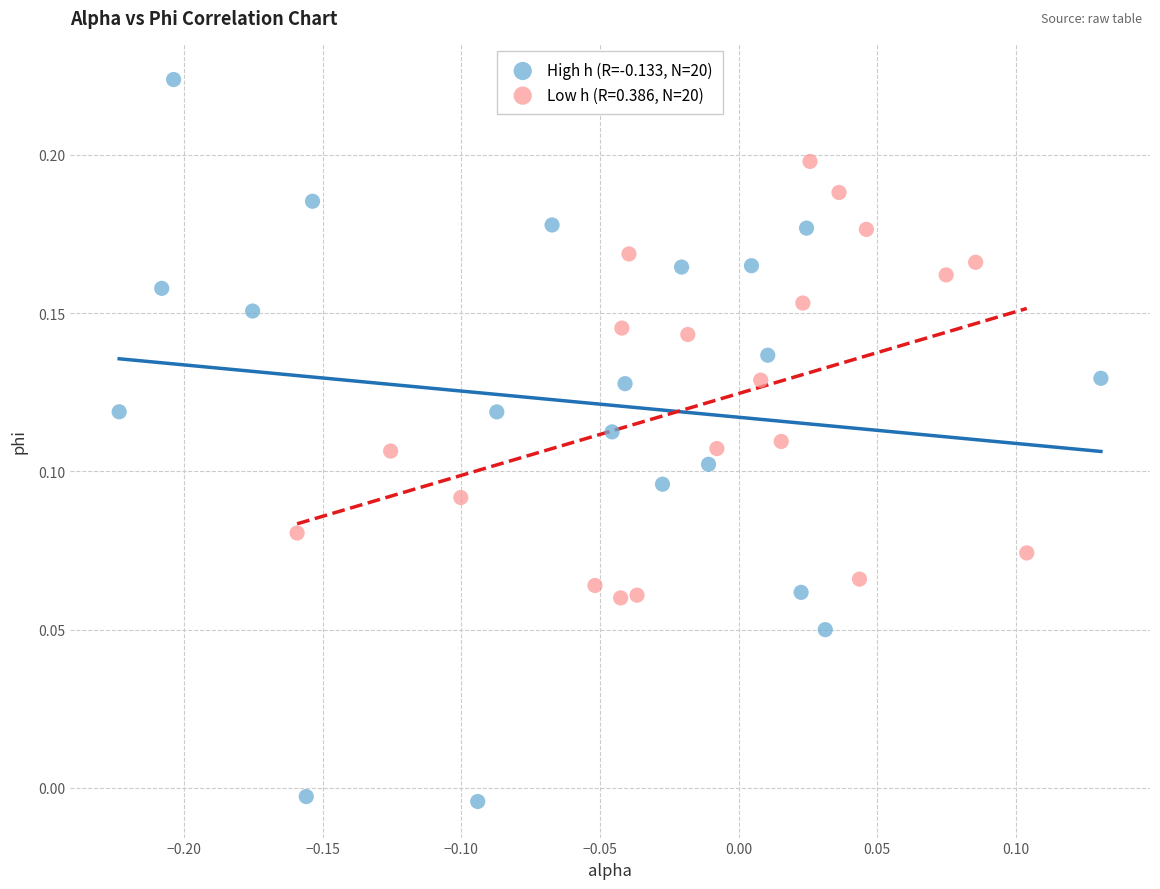

Which series has the largest Y range (max minus min)?

High h (R=-0.133, N=20)